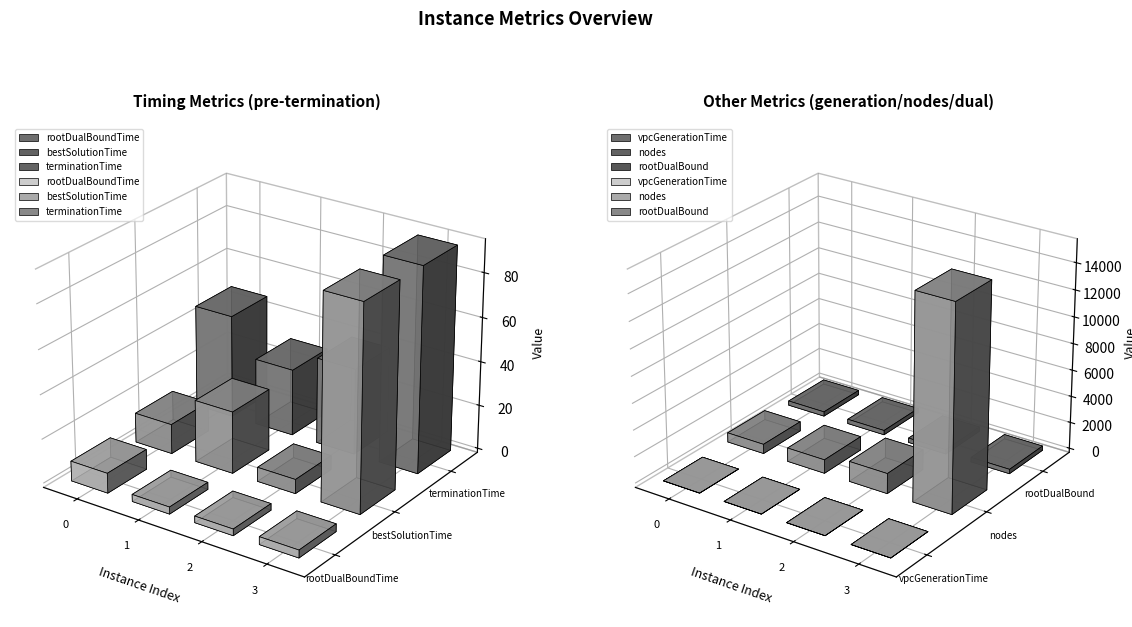

True or false: terminationTime has a value of 30.2 at 1.

True